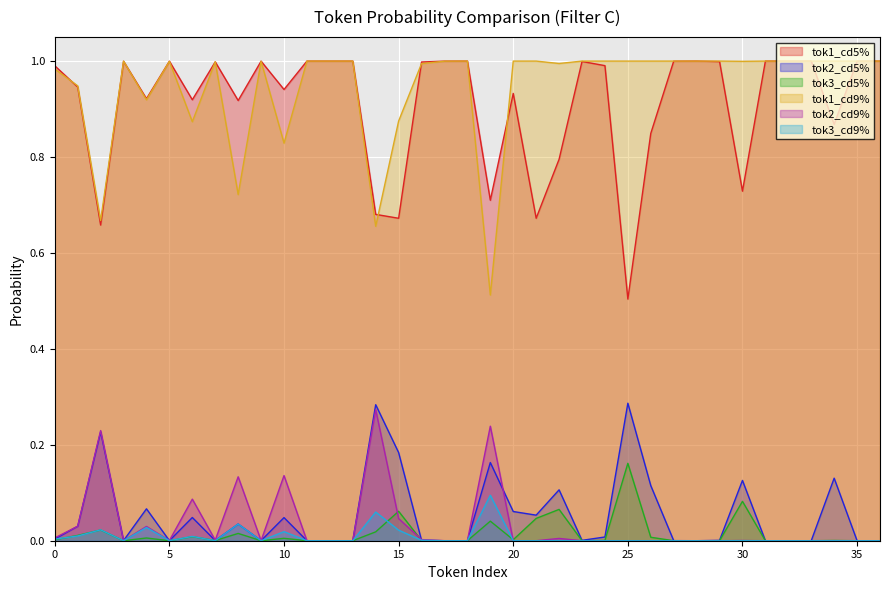

Reading left to right, what are all the values shown in this chart?

tok1_cd5%: 1.0	0.9	0.7	1.0	0.9	1.0	0.9	1.0	0.9	1.0	0.9	1.0	1.0	1.0	0.7	0.7	1.0	1.0	1.0	0.7	0.9	0.7	0.8	1.0	1.0	0.5	0.8	1.0	1.0	1.0	0.7	1.0	1.0	1.0	0.9	1.0	1.0
tok2_cd5%: 0.0	0.0	0.2	0.0	0.1	0.0	0.0	0.0	0.0	0.0	0.0	0.0	0.0	0.0	0.3	0.2	0.0	0.0	0.0	0.2	0.1	0.1	0.1	0.0	0.0	0.3	0.1	0.0	0.0	0.0	0.1	0.0	0.0	0.0	0.1	0.0	0.0
tok3_cd5%: 0.0	0.0	0.0	0.0	0.0	0.0	0.0	0.0	0.0	0.0	0.0	0.0	0.0	0.0	0.0	0.1	0.0	0.0	0.0	0.0	0.0	0.0	0.1	0.0	0.0	0.2	0.0	0.0	0.0	0.0	0.1	0.0	0.0	0.0	0.0	0.0	0.0
tok1_cd9%: 1.0	0.9	0.7	1.0	0.9	1.0	0.9	1.0	0.7	1.0	0.8	1.0	1.0	1.0	0.7	0.9	1.0	1.0	1.0	0.5	1.0	1.0	1.0	1.0	1.0	1.0	1.0	1.0	1.0	1.0	1.0	1.0	1.0	1.0	1.0	1.0	1.0
tok2_cd9%: 0.0	0.0	0.2	0.0	0.0	0.0	0.1	0.0	0.1	0.0	0.1	0.0	0.0	0.0	0.3	0.0	0.0	0.0	0.0	0.2	0.0	0.0	0.0	0.0	0.0	0.0	0.0	0.0	0.0	0.0	0.0	0.0	0.0	0.0	0.0	0.0	0.0
tok3_cd9%: 0.0	0.0	0.0	0.0	0.0	0.0	0.0	0.0	0.0	0.0	0.0	0.0	0.0	0.0	0.1	0.0	0.0	0.0	0.0	0.1	0.0	0.0	0.0	0.0	0.0	0.0	0.0	0.0	0.0	0.0	0.0	0.0	0.0	0.0	0.0	0.0	0.0